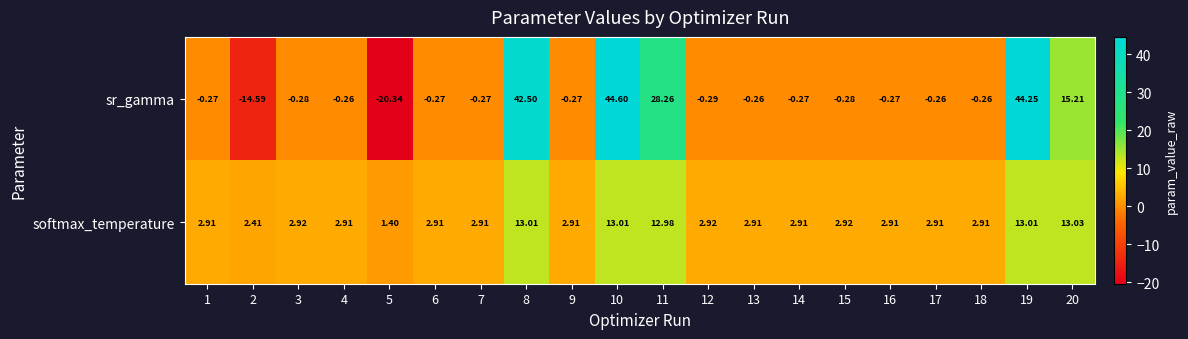

At 7, list the series in order from largest to smallest.

softmax_temperature, sr_gamma